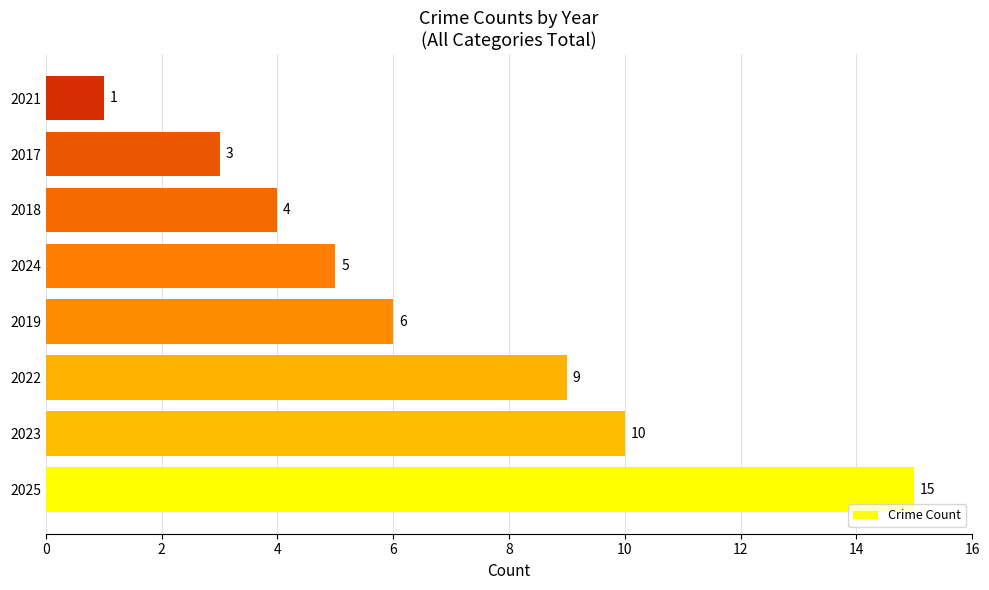

What is the ratio of the value at 2024 to the value at 2019?

0.8